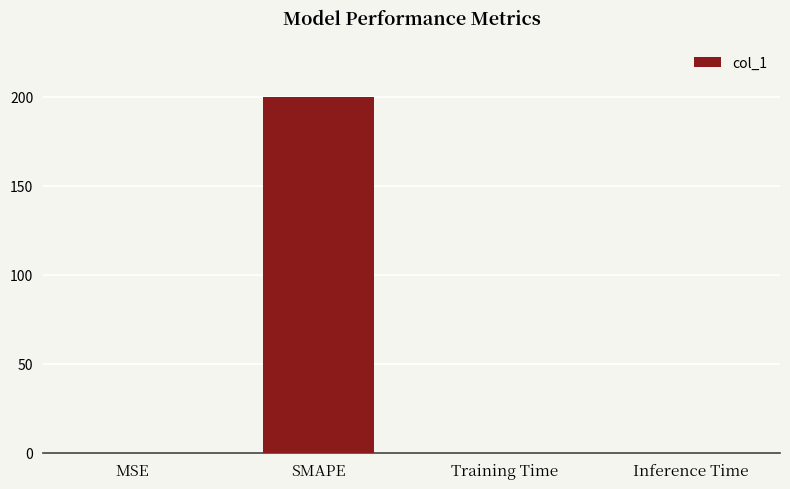

Are the bars horizontal?

No